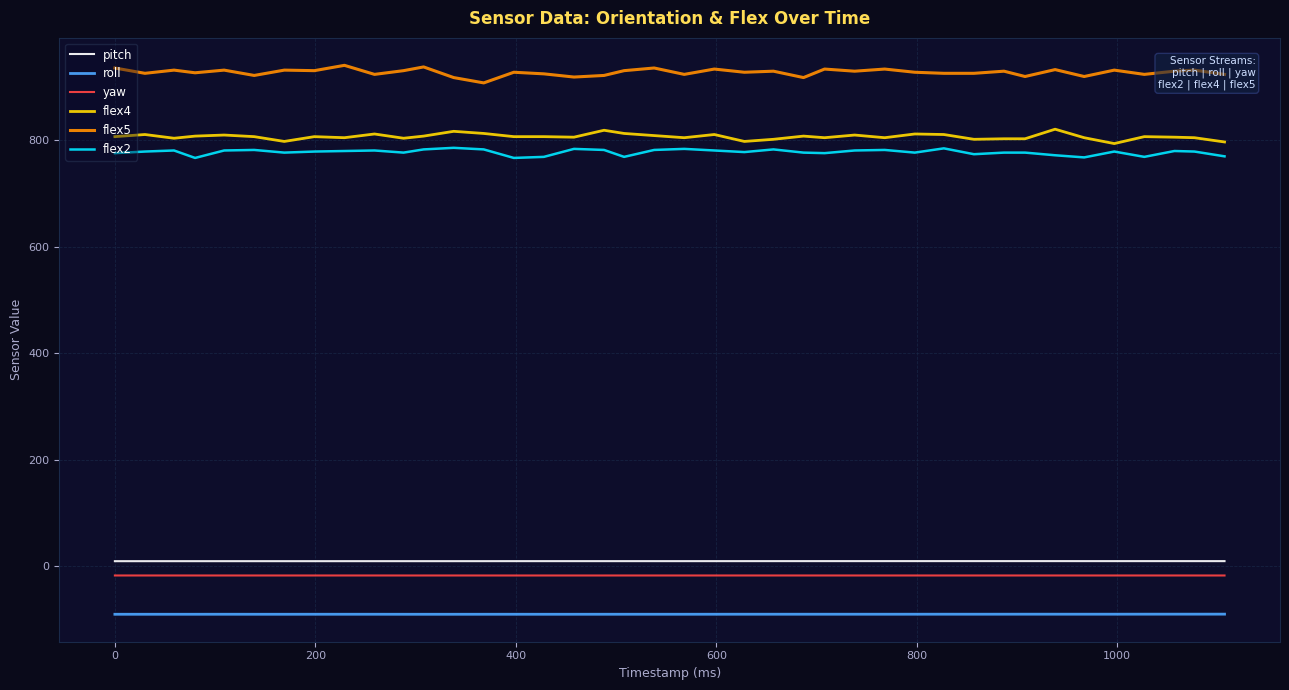

What are all the series names shown in the legend?

pitch, roll, yaw, flex4, flex5, flex2